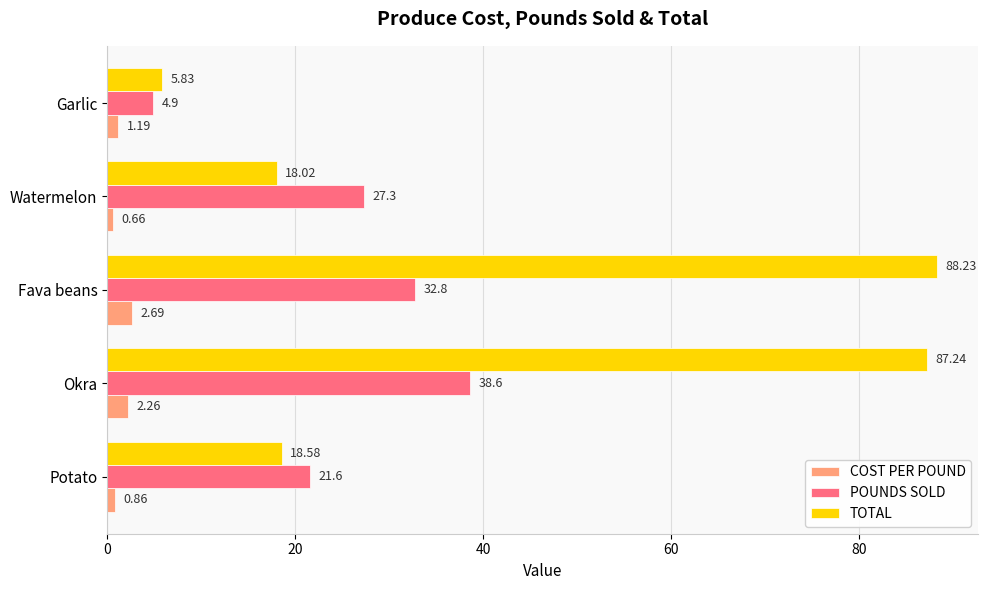

At which label does TOTAL reach its minimum?

Garlic